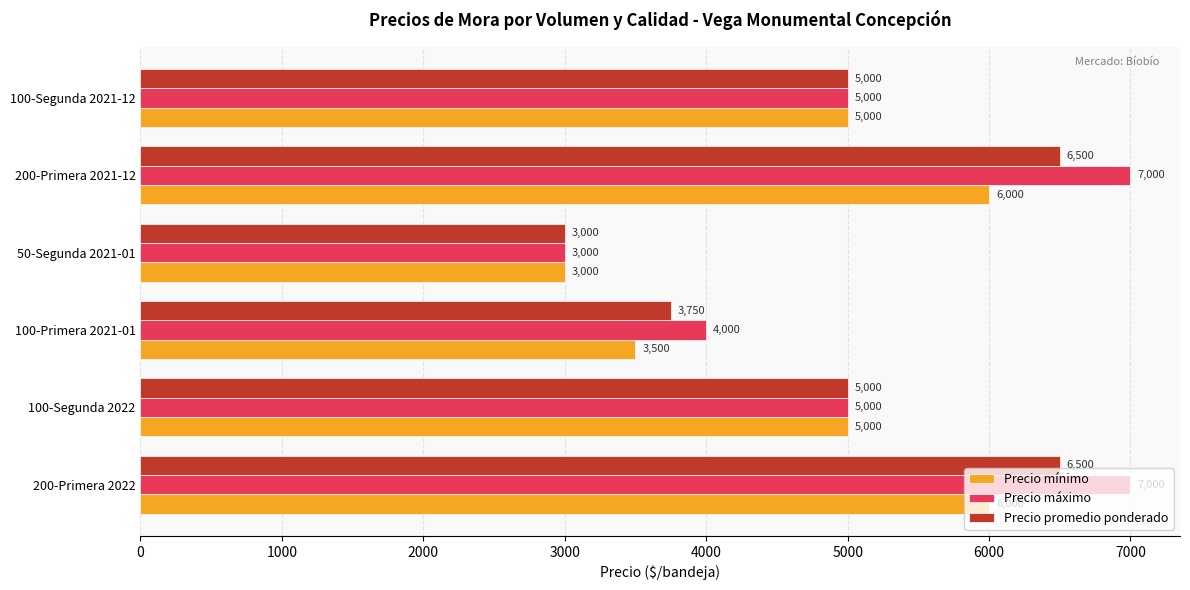

Which series changed the most between 50-Segunda 2021-01 and 200-Primera 2021-12?

Precio máximo